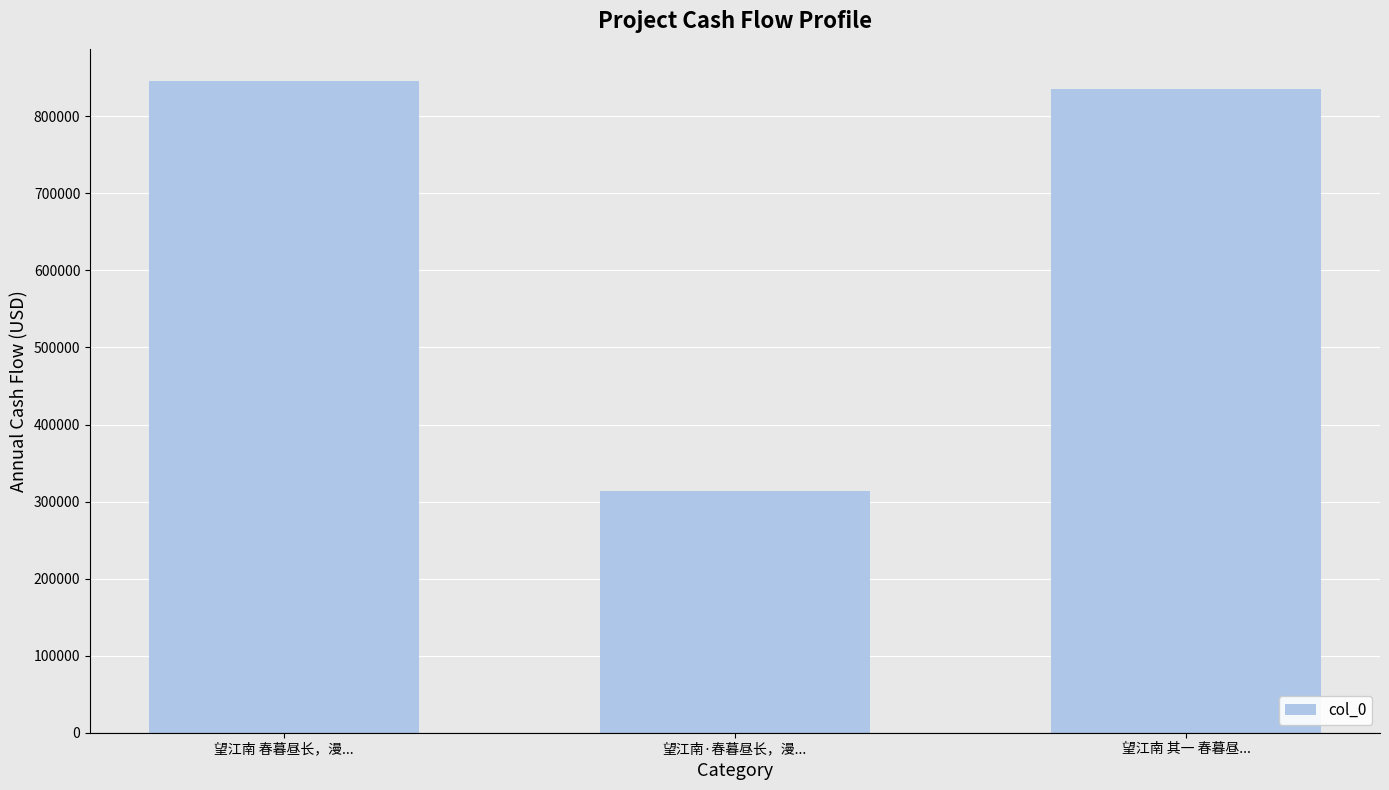

Reading left to right, extract all data points from this chart.

望江南 春暮昼长，漫...=845314	望江南·春暮昼长，漫...=313168	望江南 其一 春暮昼...=835551